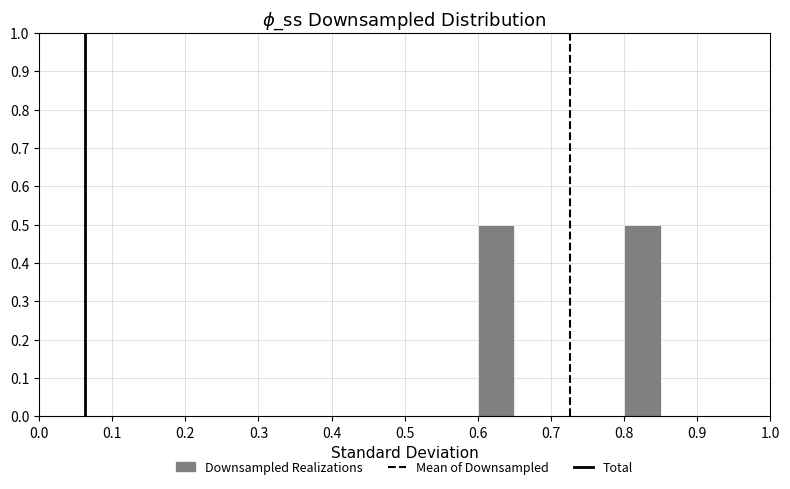

How tall is the bar that spans 0.60 to 0.65 on the x-axis? The values are not printed on the chart, so give them approximately, as read against the axis.

0.5